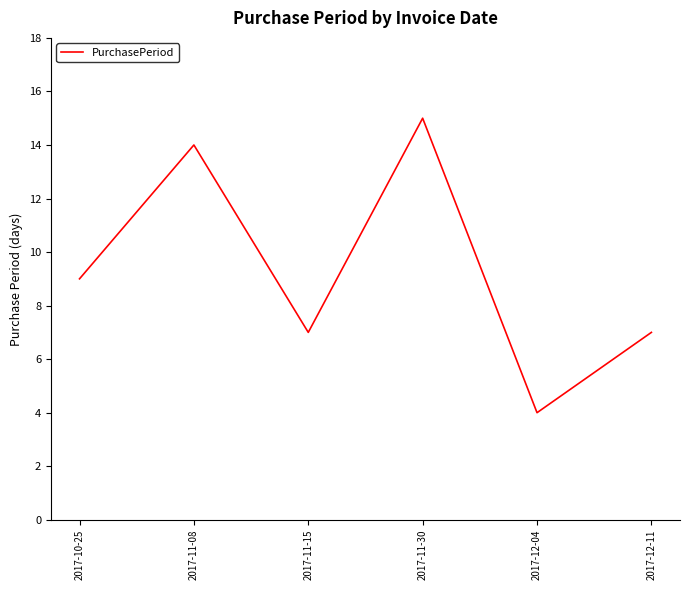

Reading left to right, extract all data points from this chart.

9	14	7	15	4	7